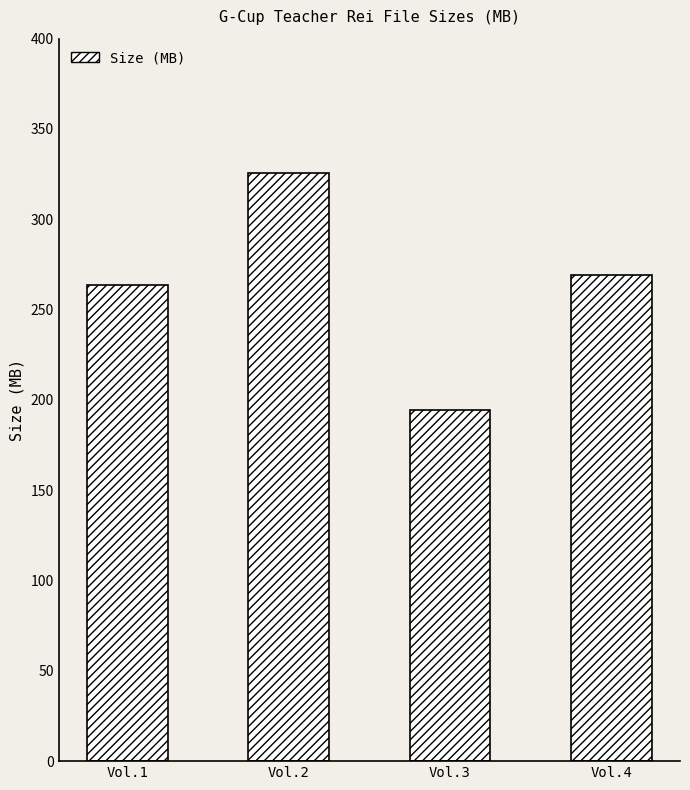

Reading left to right, extract all data points from this chart.

Vol.1=263.7	Vol.2=325.8	Vol.3=194.4	Vol.4=269.4